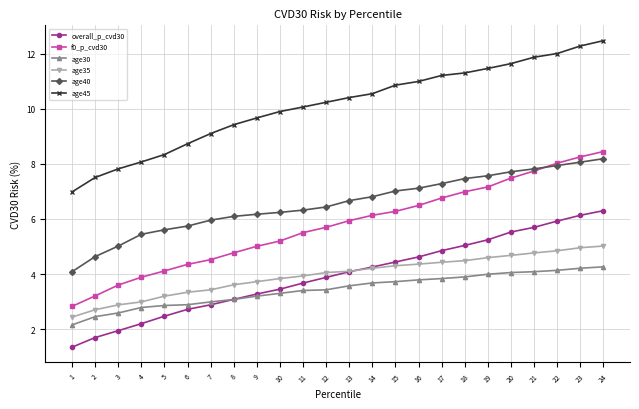

At which category is the sum across all series the highest?

24